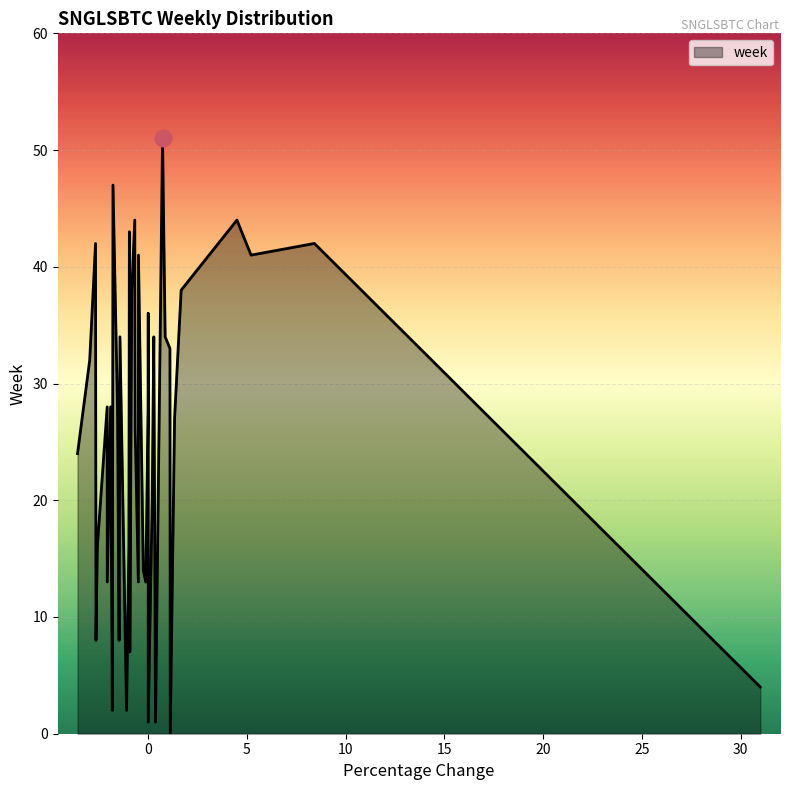

Which has a higher value, 36 or 29?

29